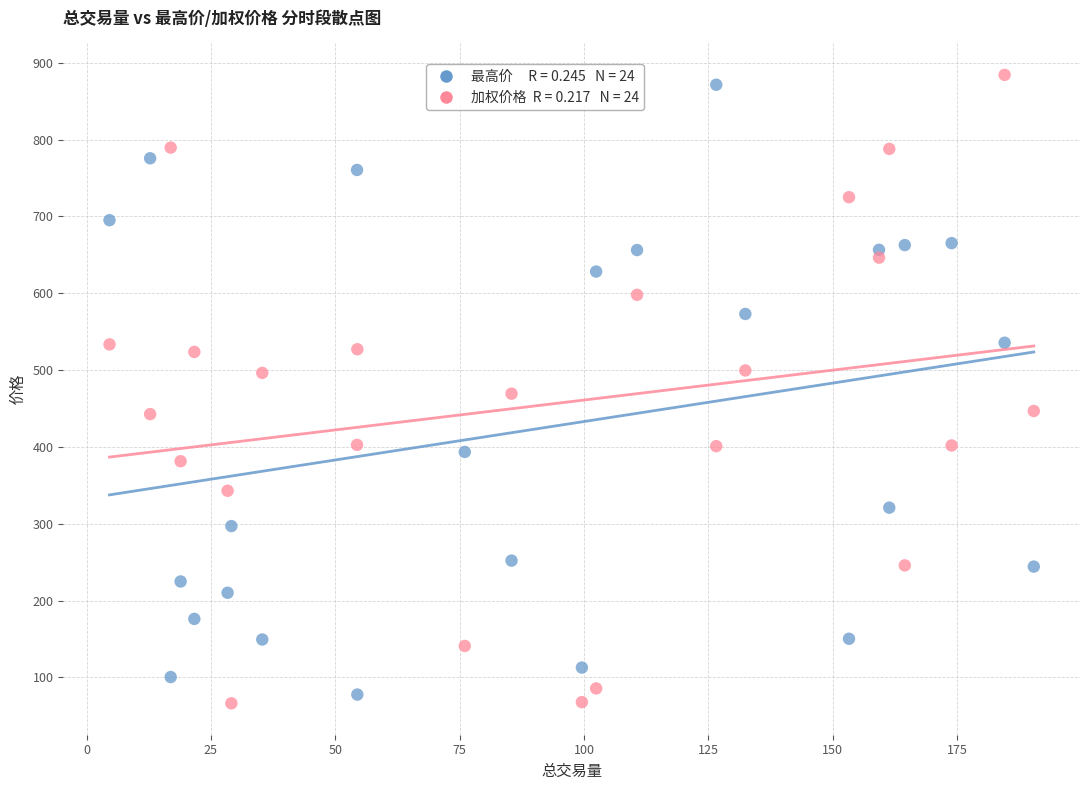

Across all data points, what is the range of Y values (max minus min)?

817.9